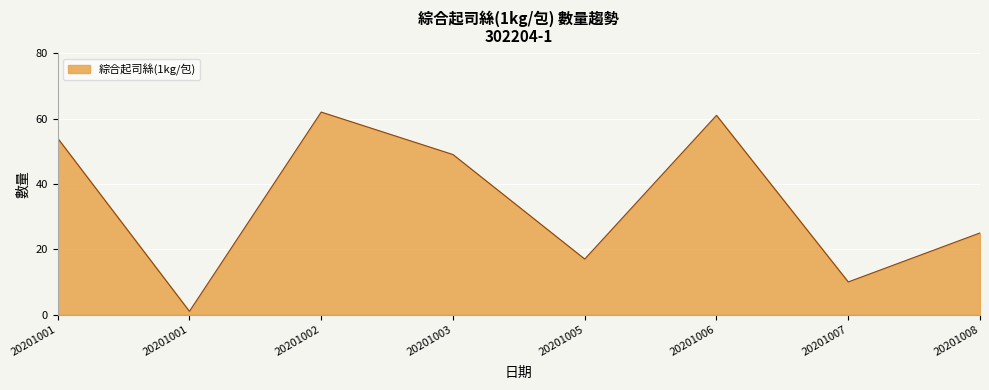

What is the difference between the maximum and minimum values?

61